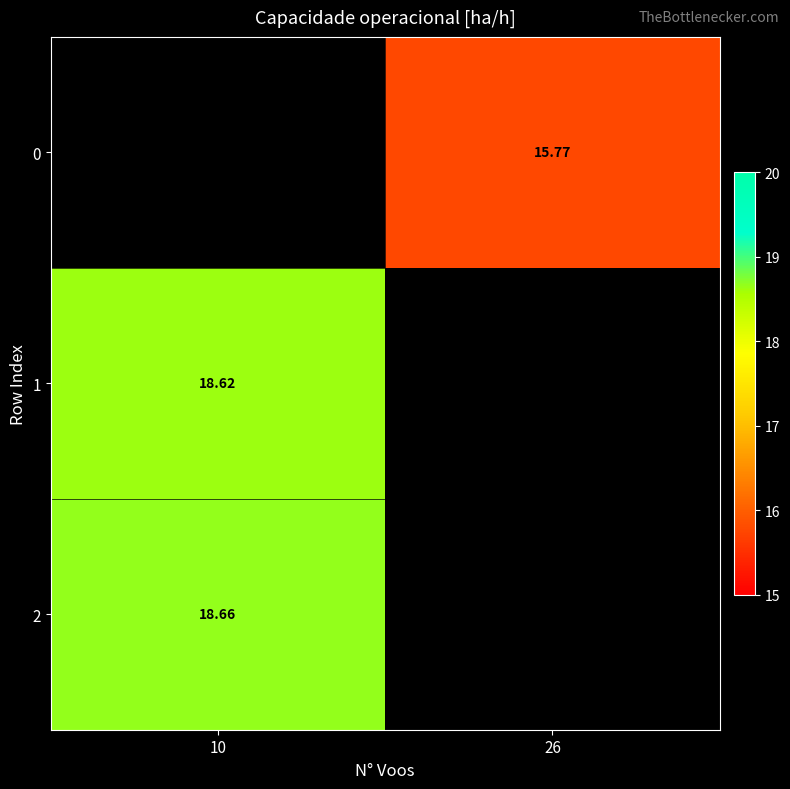

Is the value of 2 at 10 greater than the value of 1 at 10?

Yes